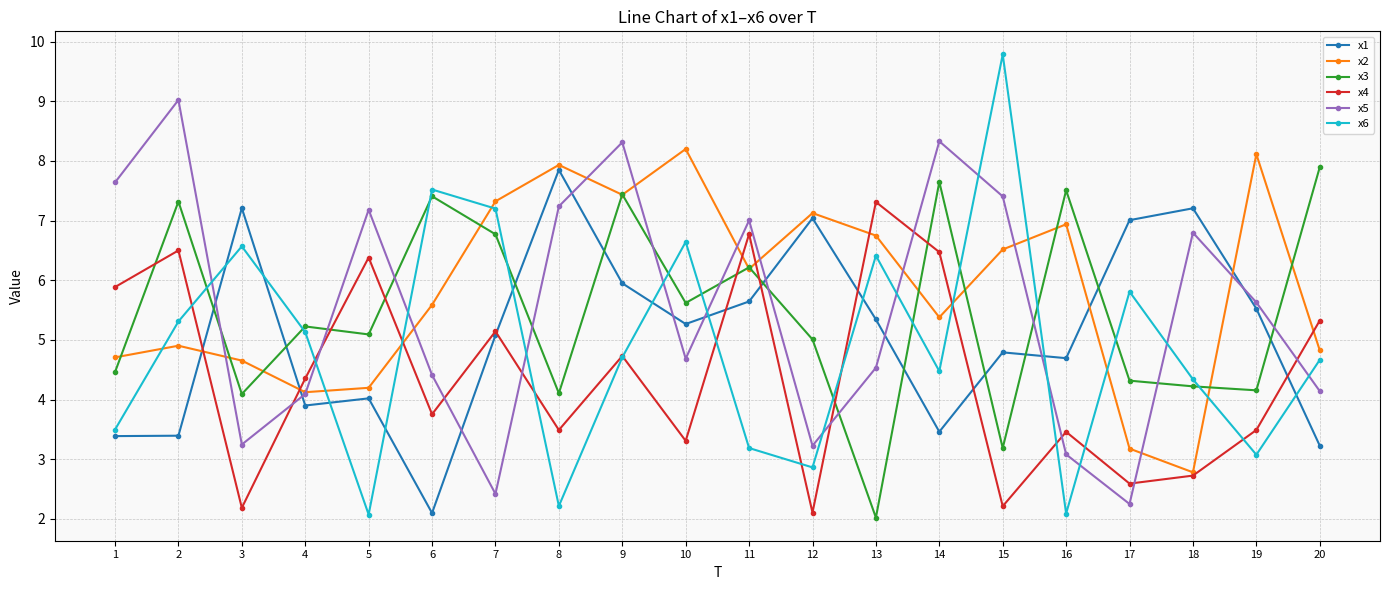

Does the chart display data point markers on the line(s)?

Yes